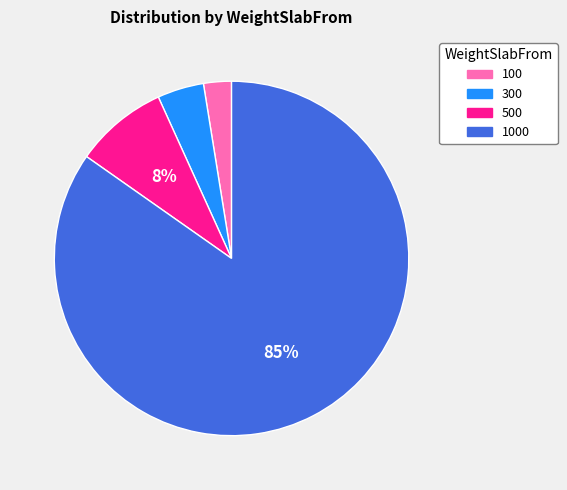

What is the smallest slice in the pie chart?

100